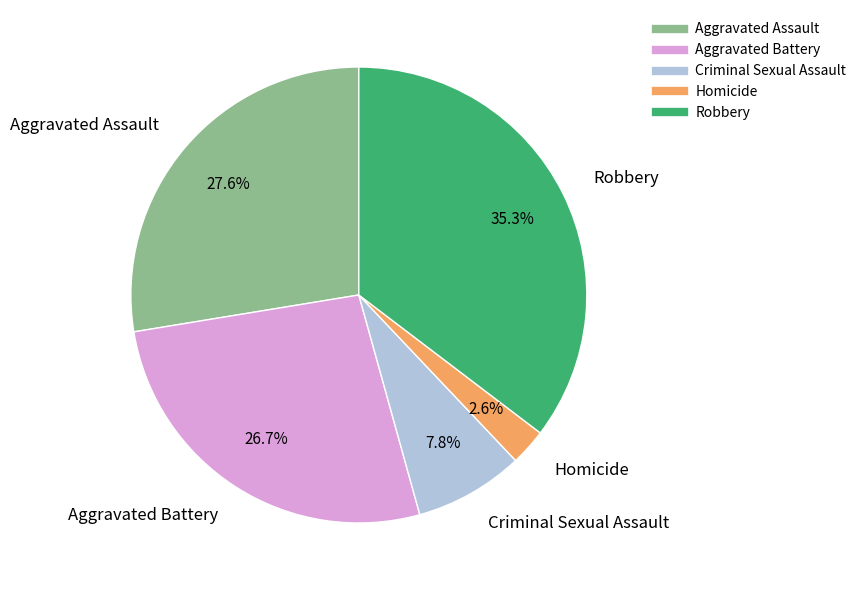

To the nearest percent, what is the combined percentage of Aggravated Assault and Criminal Sexual Assault?

35%